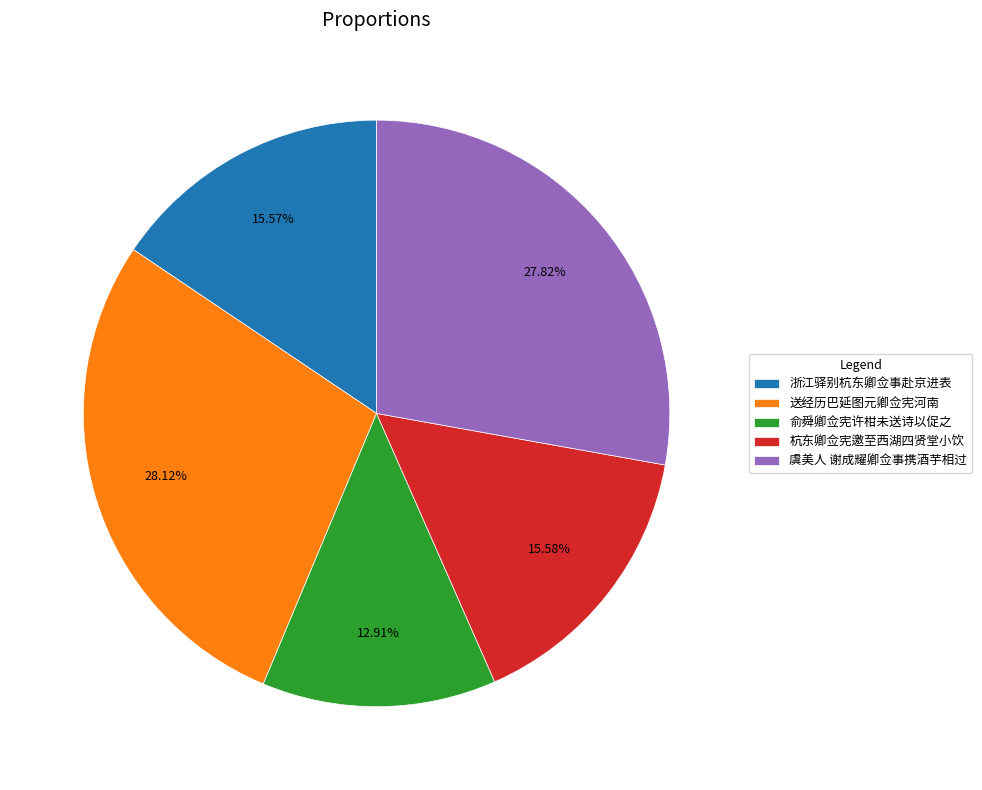

True or false: 俞舜卿佥宪许柑未送诗以促之 accounts for 13% of the total.

True